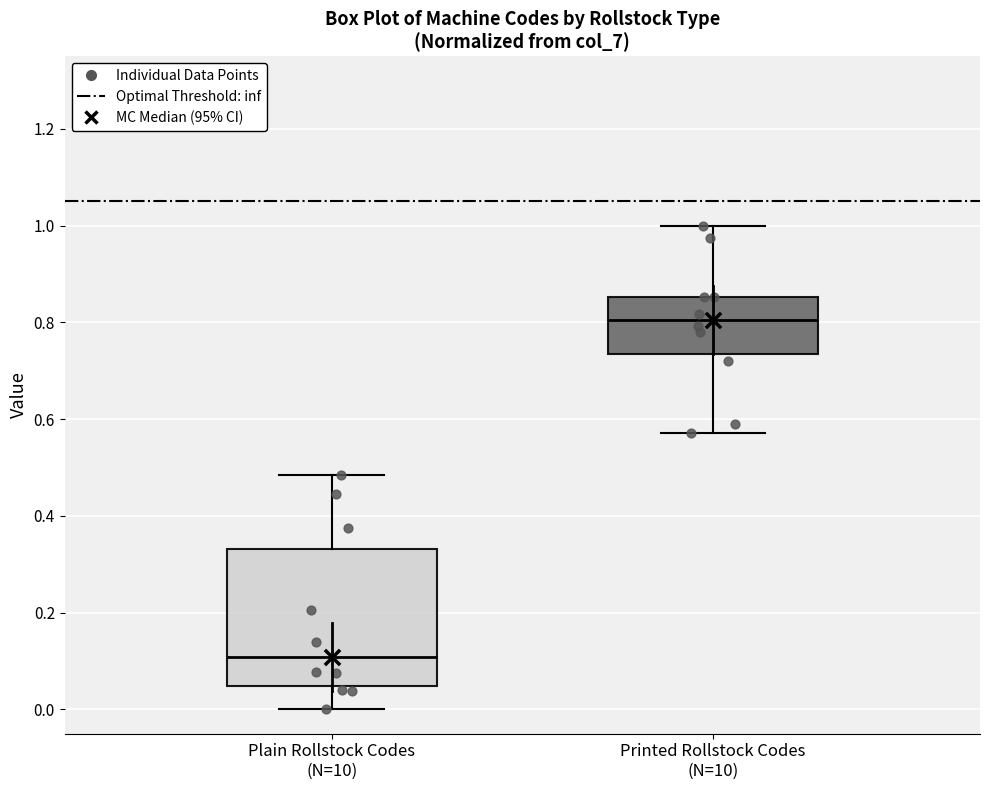

Comparing the boxes themselves (not the whiskers), which one is the tallest?

Plain Rollstock Codes (N=10)